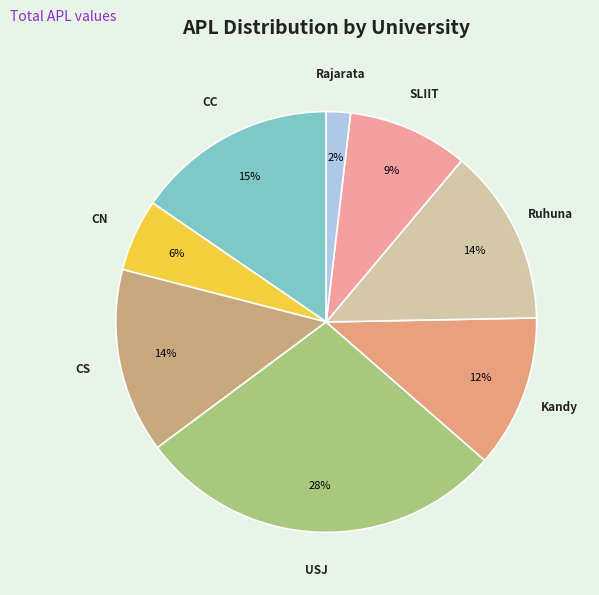

Which category has the smallest portion of the pie?

Rajarata